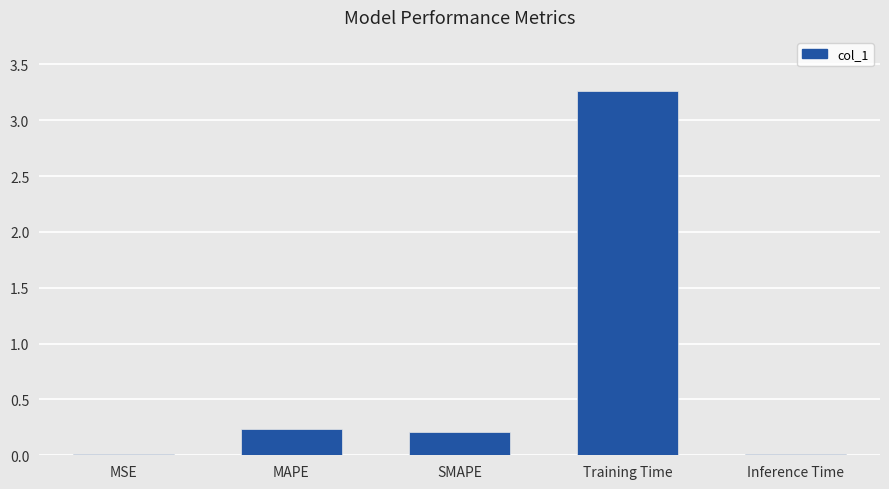

At which category does the chart reach its peak across all series?

Training Time